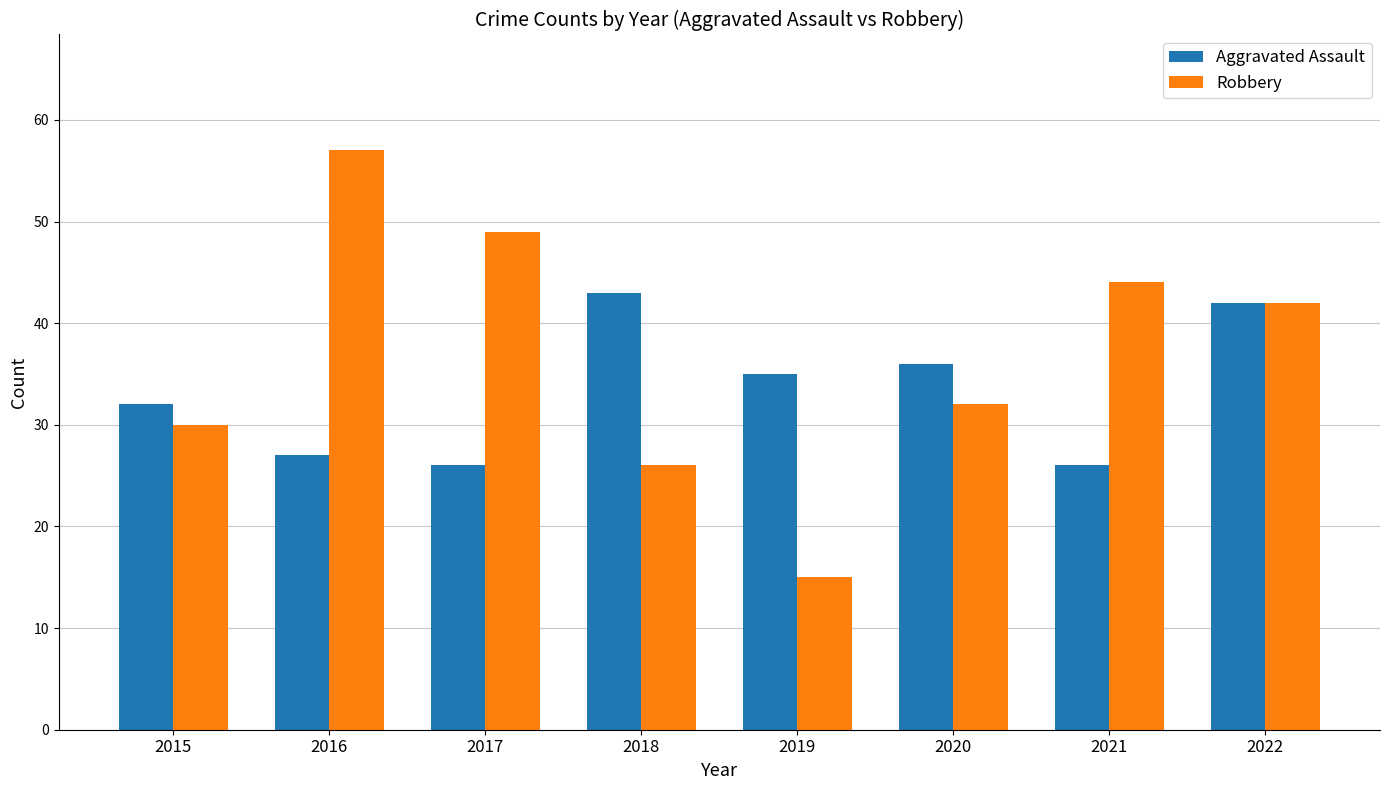

Does the chart contain stacked bars?

No